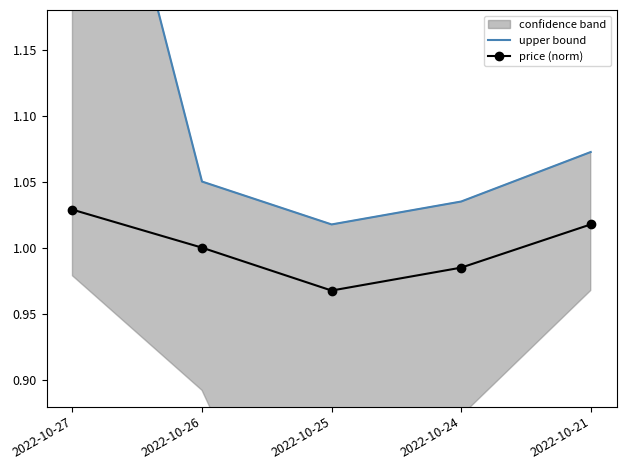

Which has a higher value, 2022-10-26 or 2022-10-24?

2022-10-26